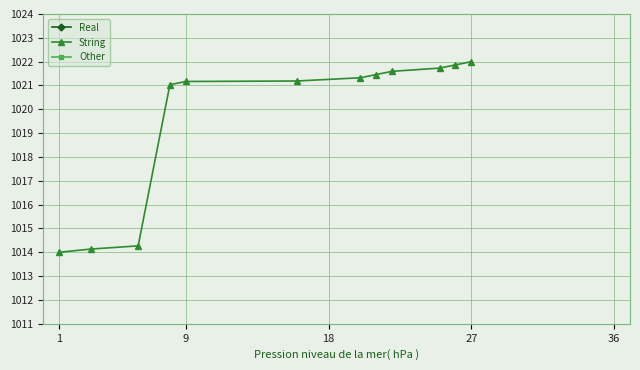

At which label is String closest to 500?

1